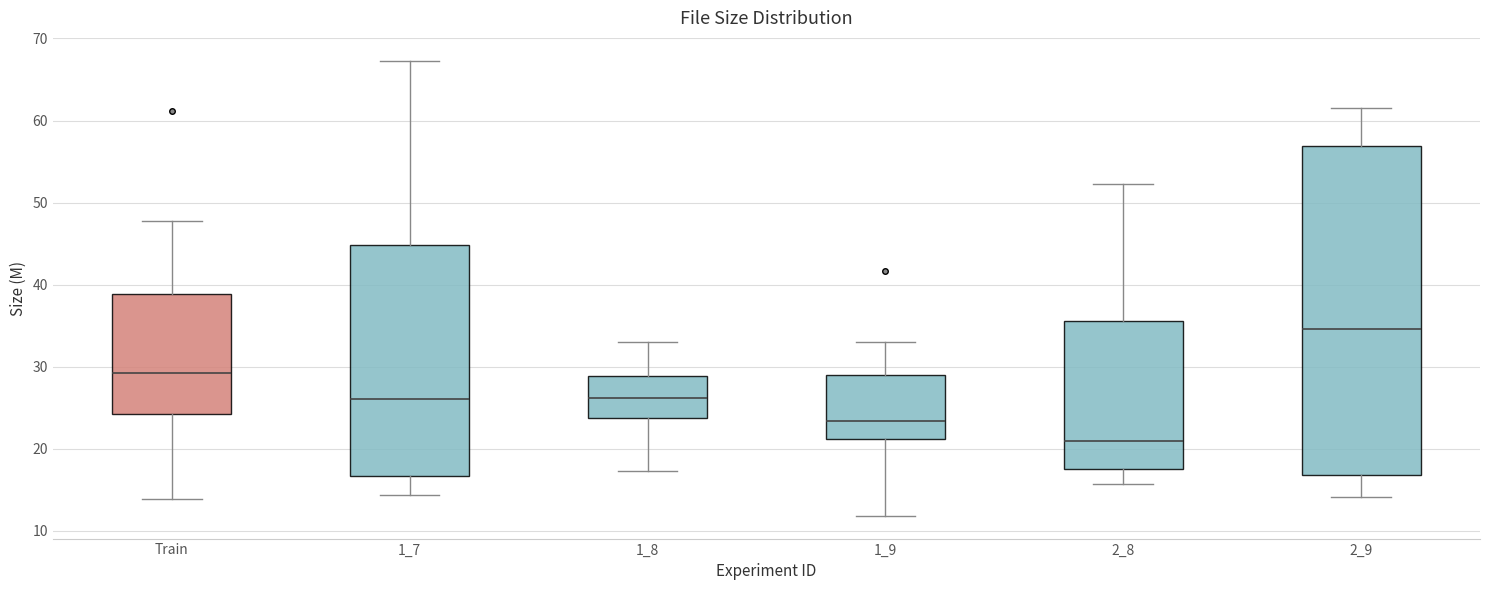

Reading left to right, read every box against the y-axis: the position of its median line, the range the box covers, and the ends of its whiskers. The values are not printed on the chart, so give them approximately, as read against the axis.

Train: median 29, box 24 to 39, whiskers 14 to 48
1_7: median 26, box 17 to 45, whiskers 14 to 67
1_8: median 26, box 24 to 29, whiskers 17 to 33
1_9: median 23, box 21 to 29, whiskers 12 to 33
2_8: median 21, box 18 to 36, whiskers 16 to 52
2_9: median 35, box 17 to 57, whiskers 14 to 62